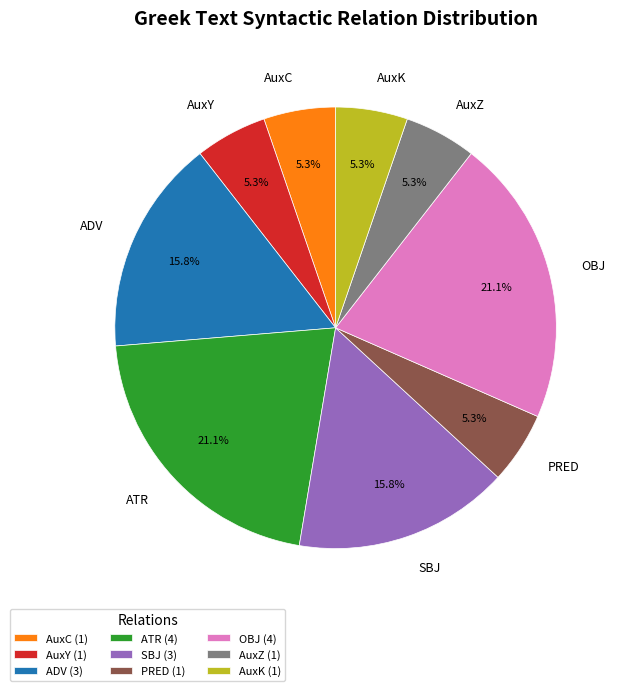

To the nearest percent, what is the combined percentage of OBJ and AuxK?

26%